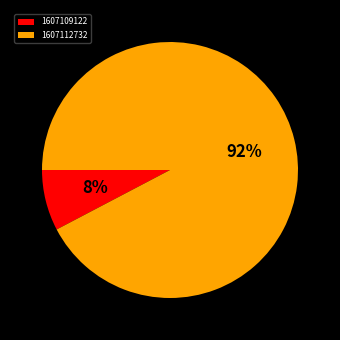

To the nearest percent, what is the average slice percentage?

50%